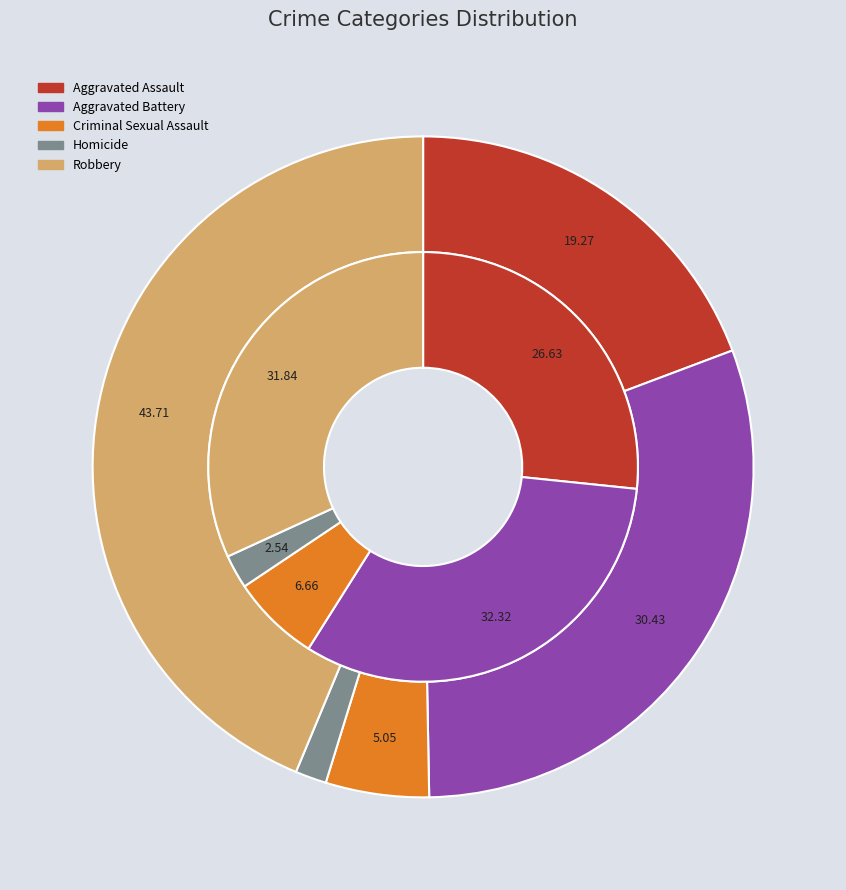

The 3 slice represents 2% of the pie. True or false?

True